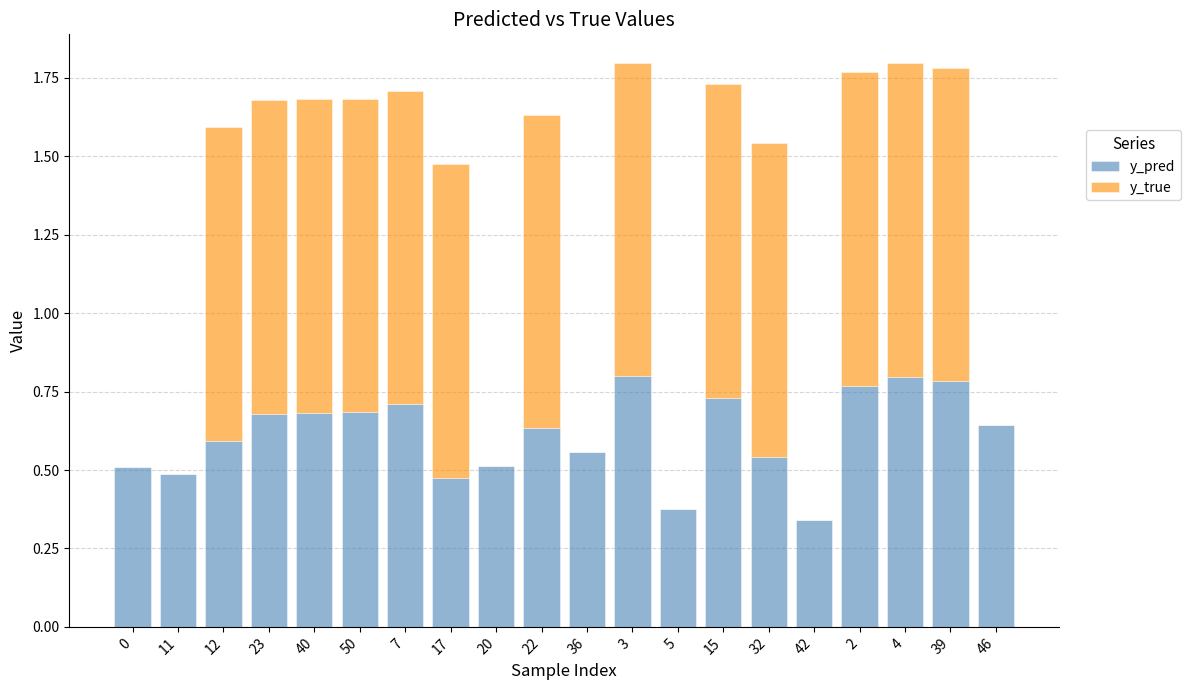

What is the sum of the y_pred values at 39 and 42?

1.1